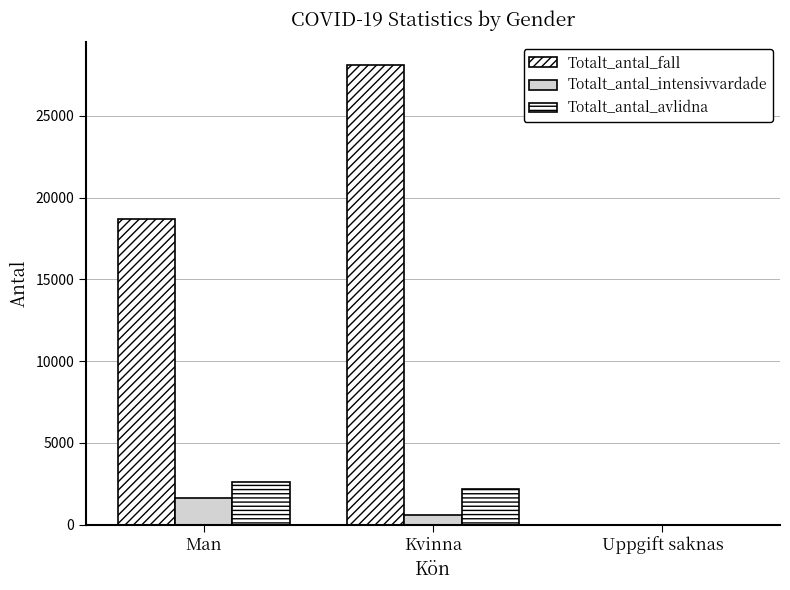

Are the bars grouped side by side (vs. stacked)?

Yes